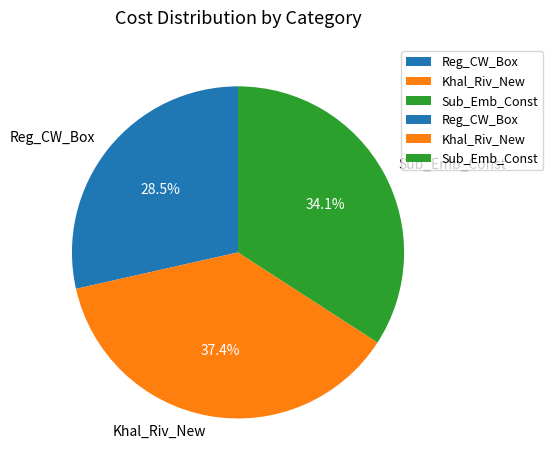

How many slices are in this pie chart?

3